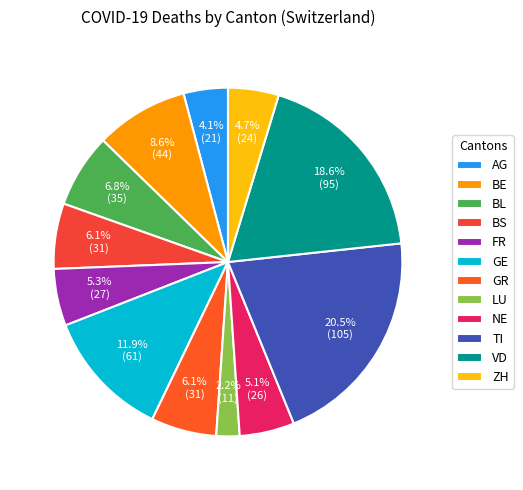

Between NE and BE, which is larger?

BE